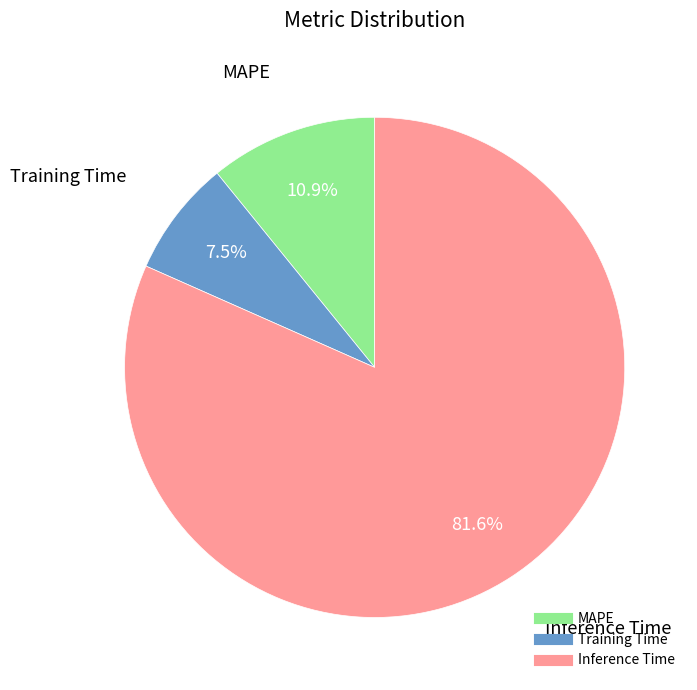

To the nearest percent, what is the average slice percentage?

33%